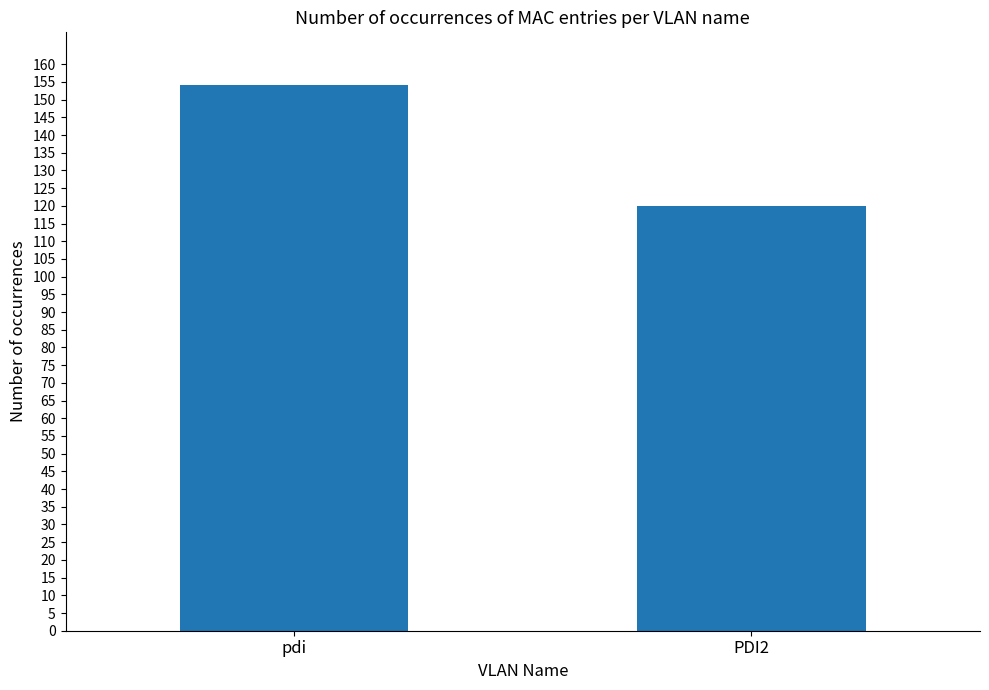

What is the value of the 2nd bar from the left?

120